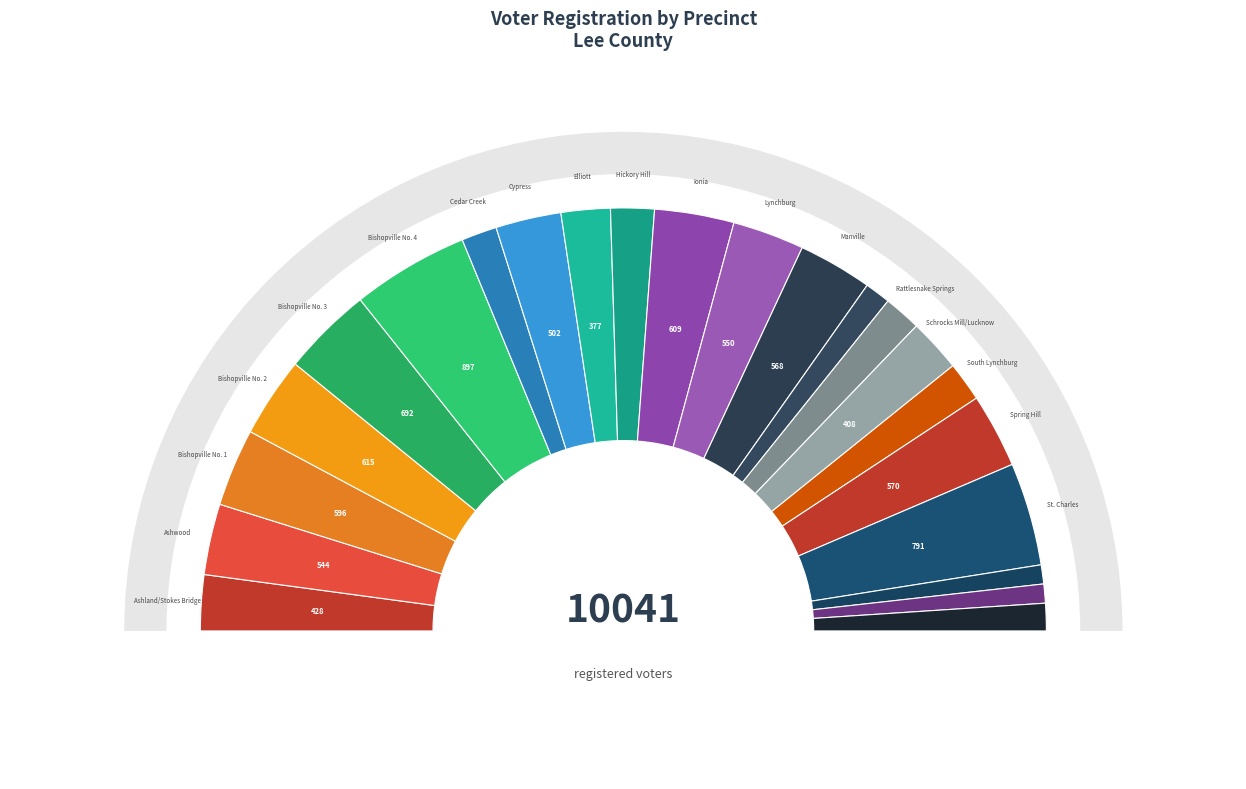

Between Ashwood and Bishopville No. 4, which is larger?

Bishopville No. 4